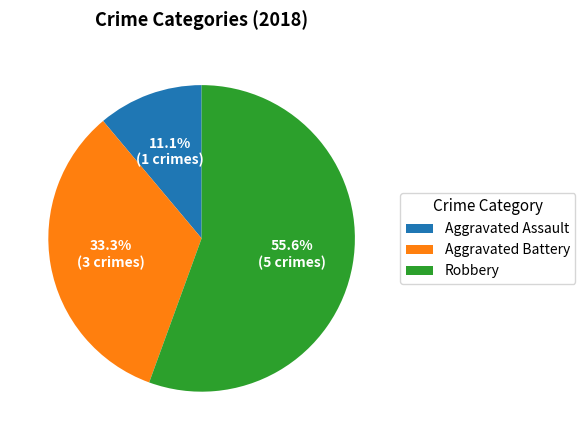

Which slice represents more than half of the pie?

Robbery